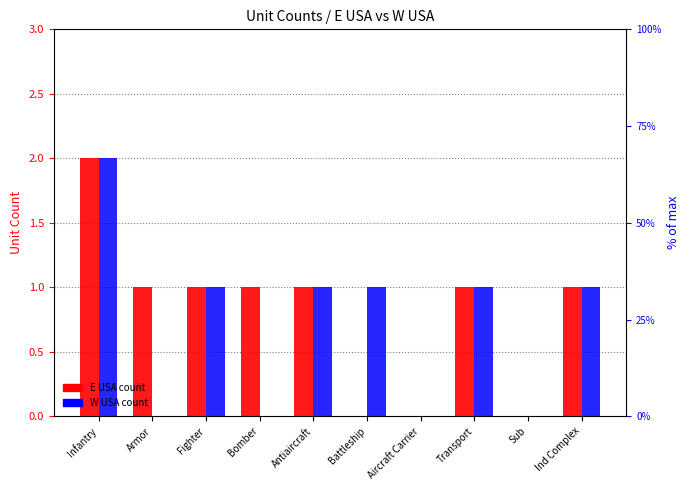

Which category has the lowest value in the E USA series?

Battleship